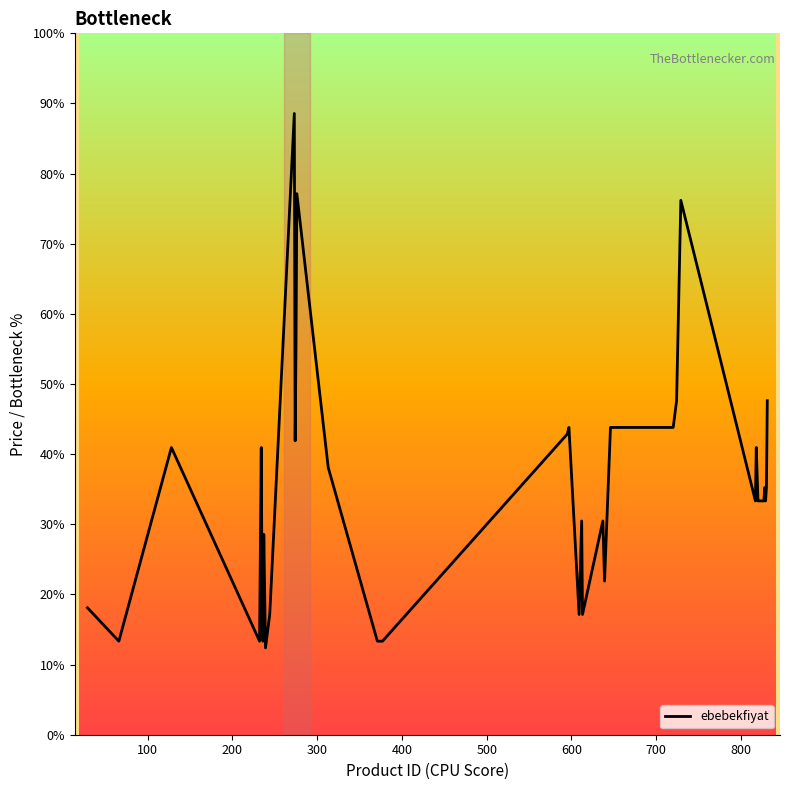

Does the chart display data point markers on the line(s)?

No